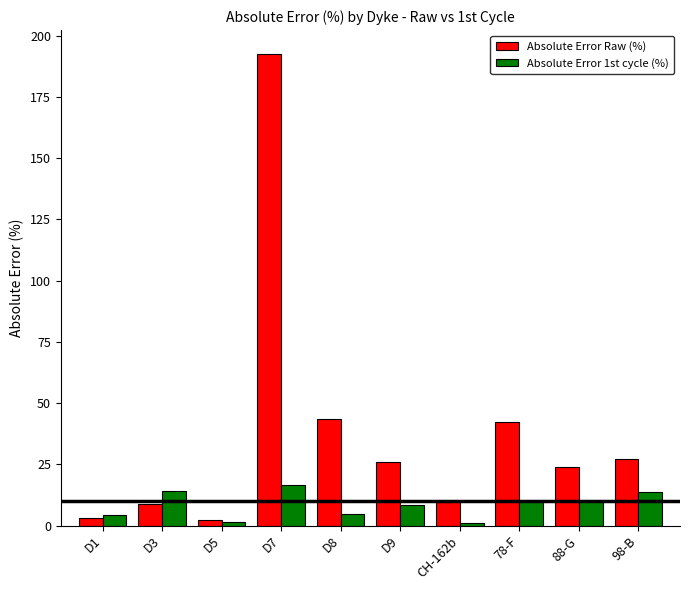

Which series has the largest total across all categories?

Absolute Error Raw (%)